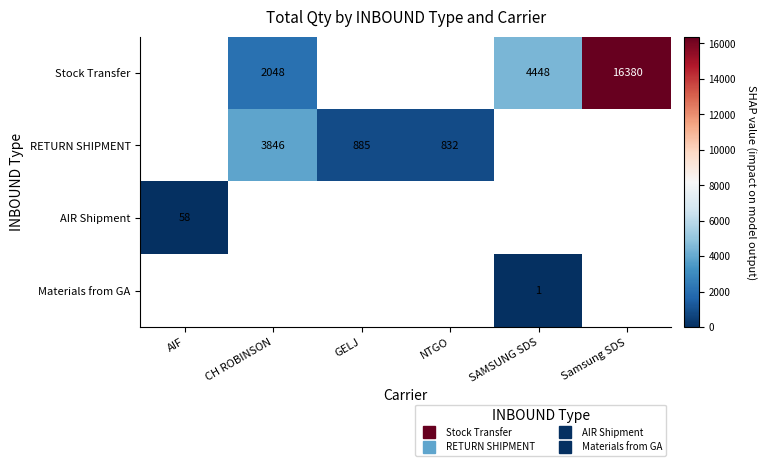

What is the difference between the highest and lowest values at CH ROBINSON?

1798.0